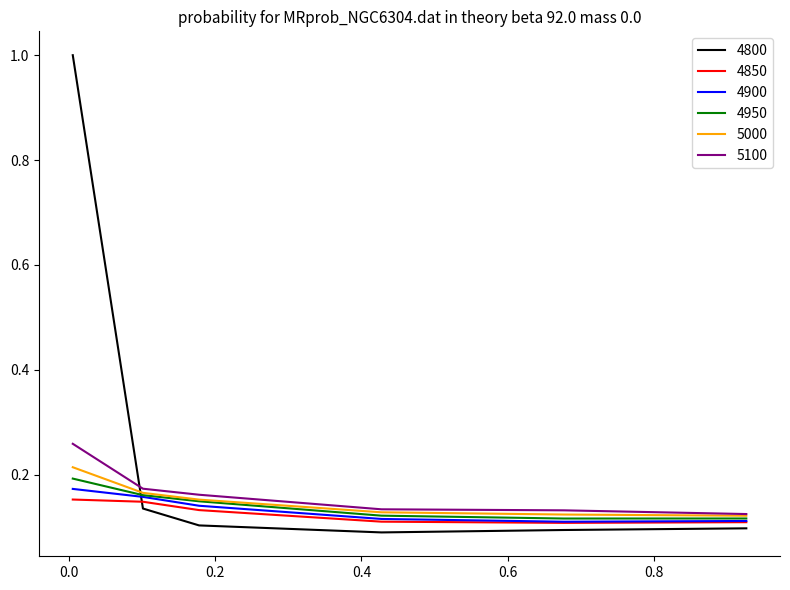

What is the maximum value shown in the chart?

1.0